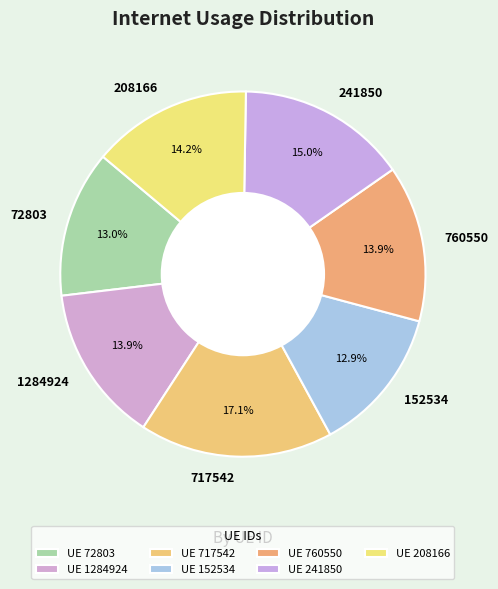

Do 1284924 and 72803 together represent more than half of the pie?

No